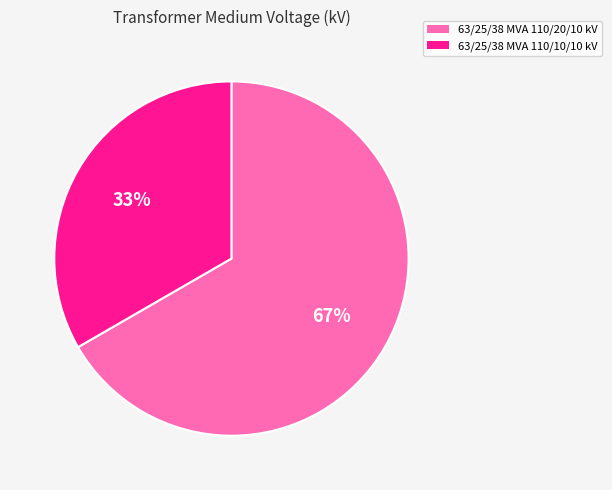

Is the sum of 63/25/38 MVA 110/10/10 kV and 63/25/38 MVA 110/20/10 kV greater than half?

Yes